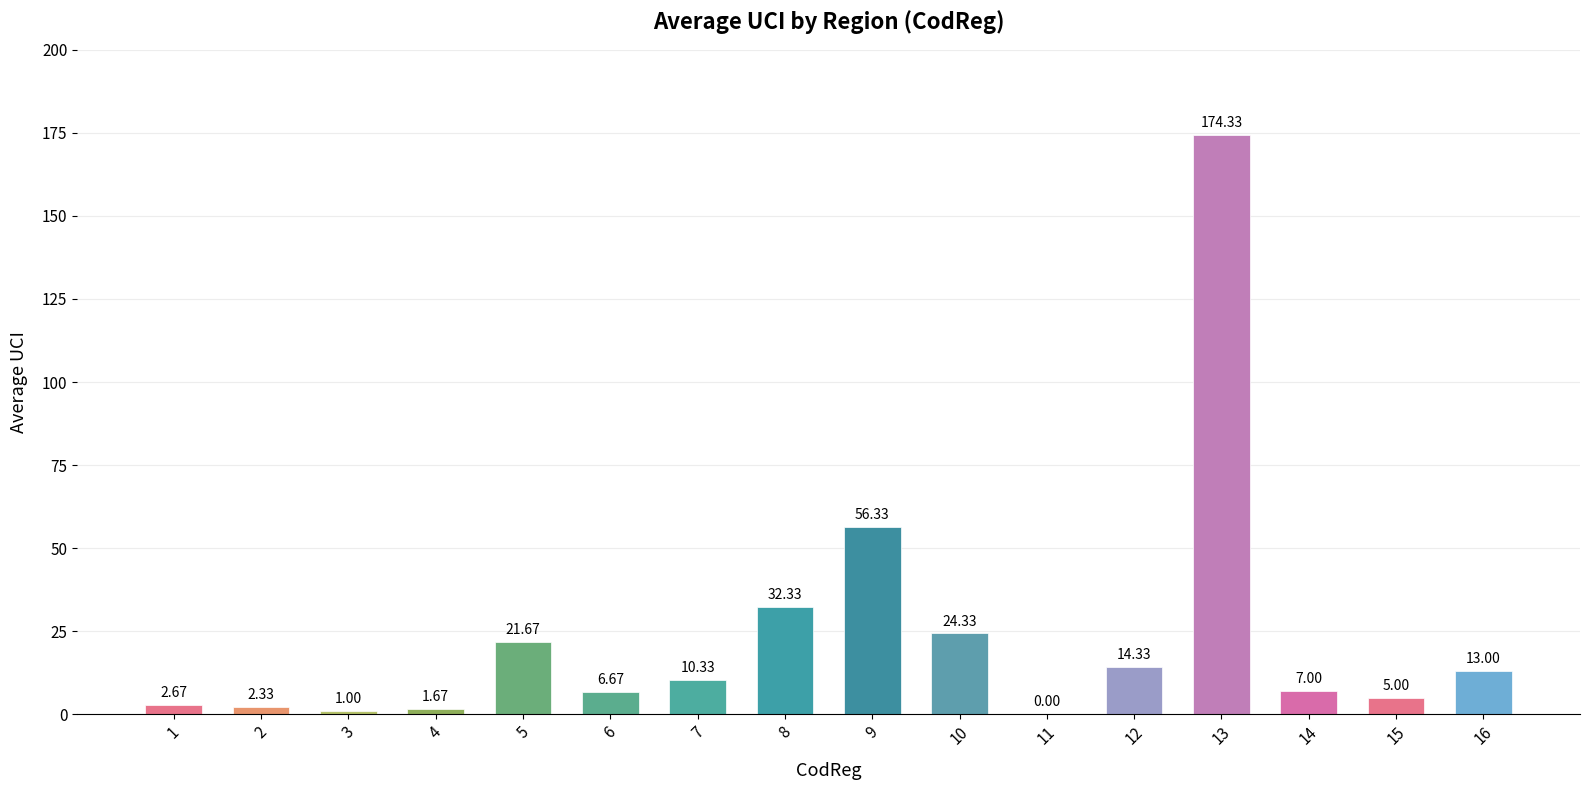

The value at 9 is 56.3. True or false?

True